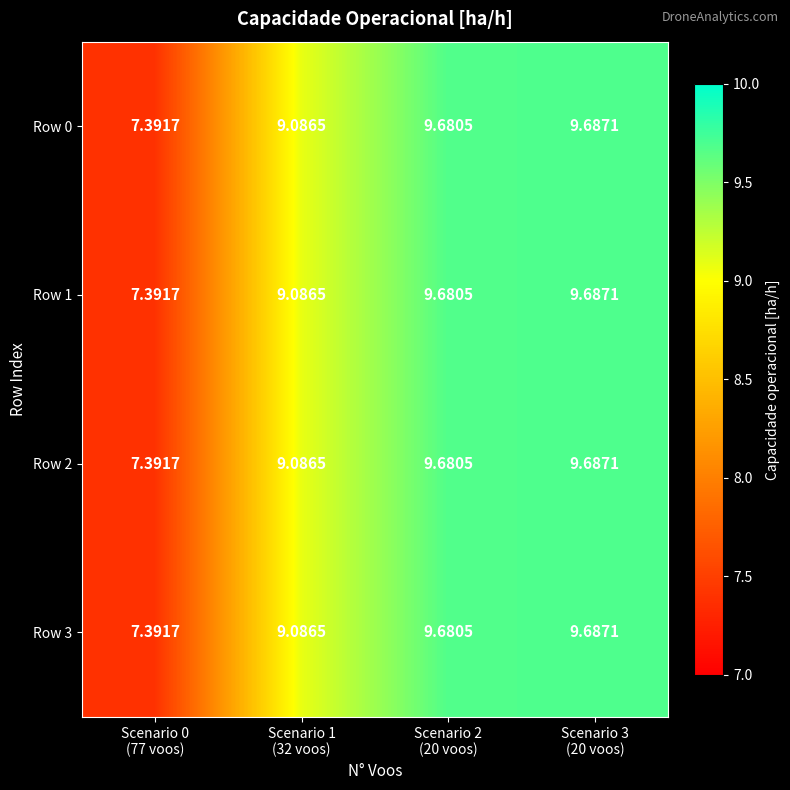

How many categories are shown in the chart?

4